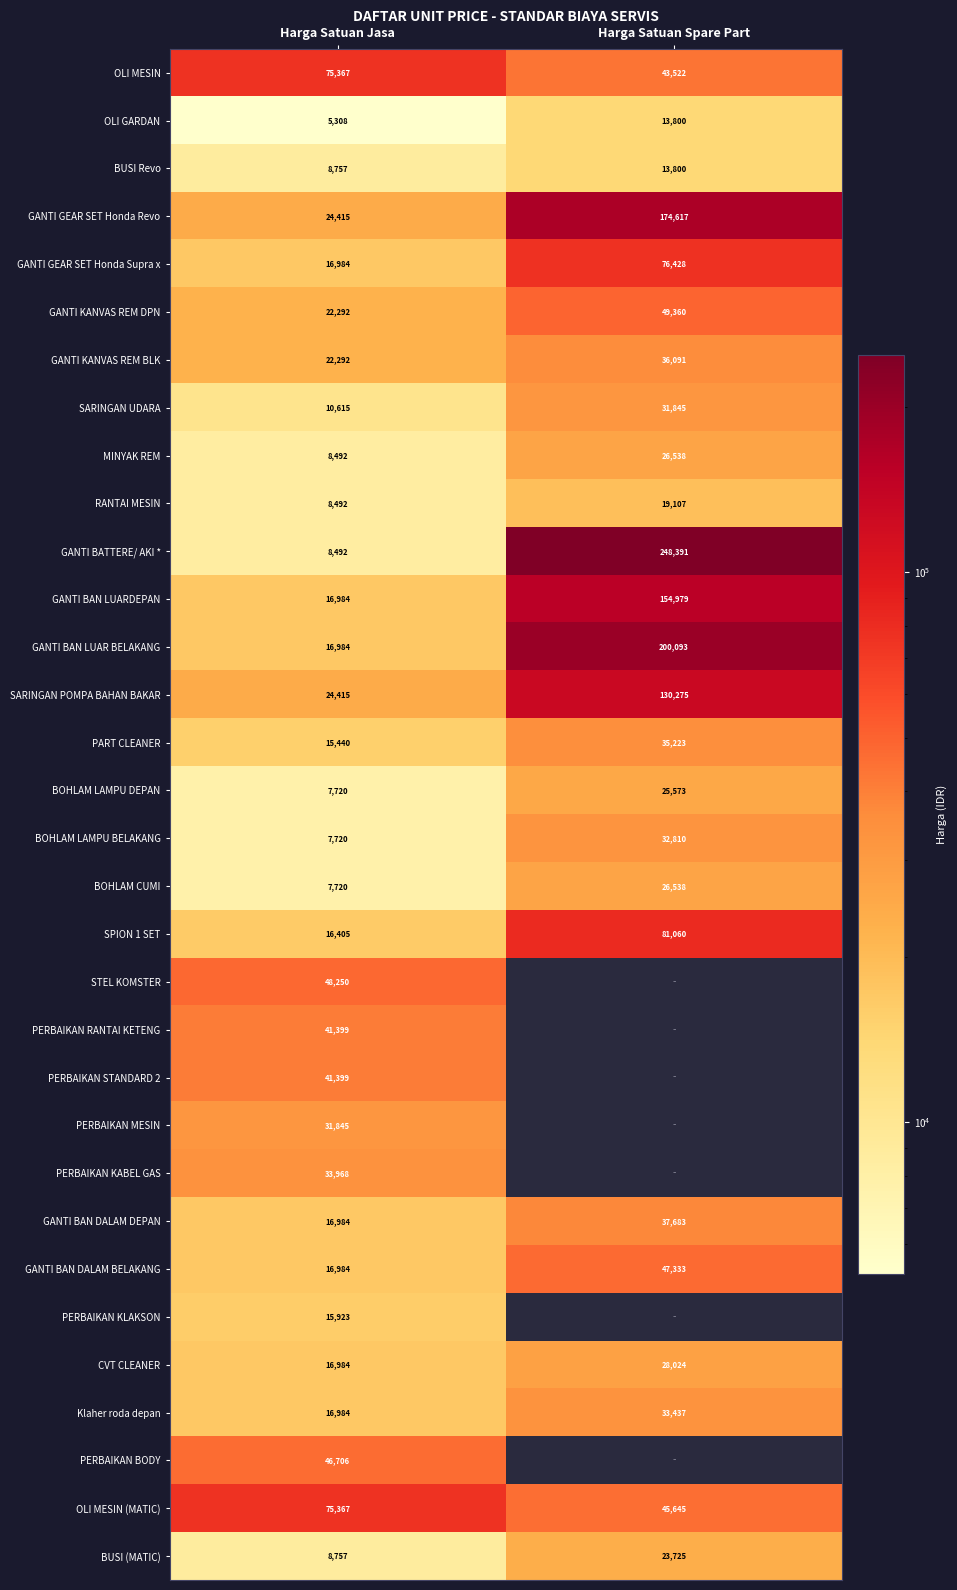

What is the sum of all GANTI BAN LUARDEPAN values?

171963